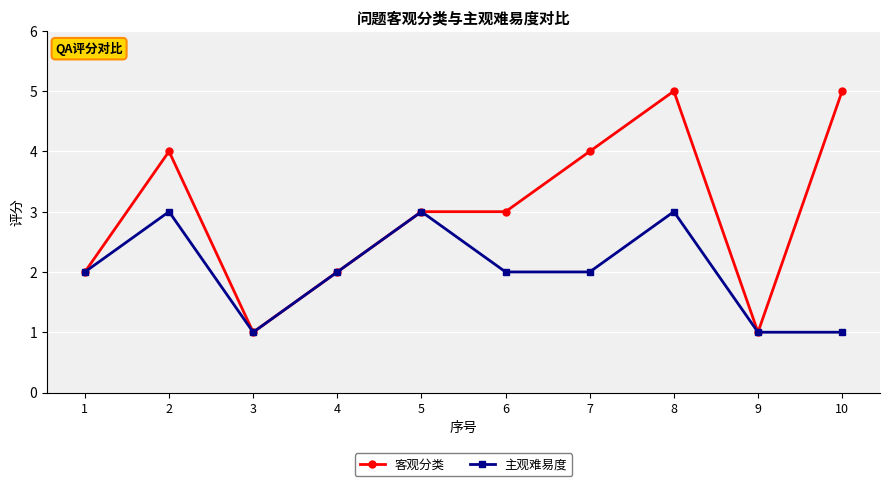

What is the difference between the highest and lowest values at 7?

2